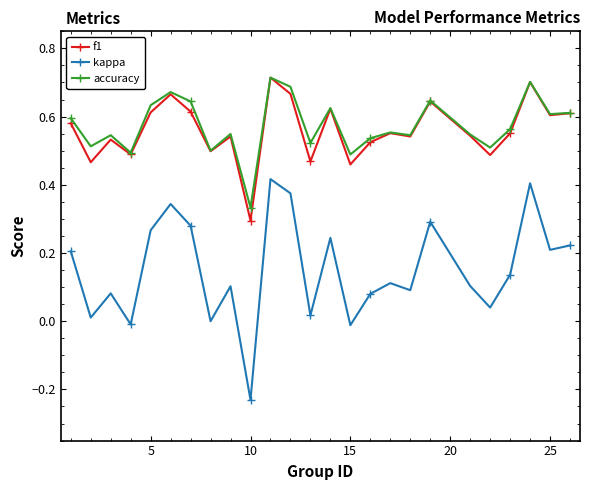

How many lines are shown in the chart?

3